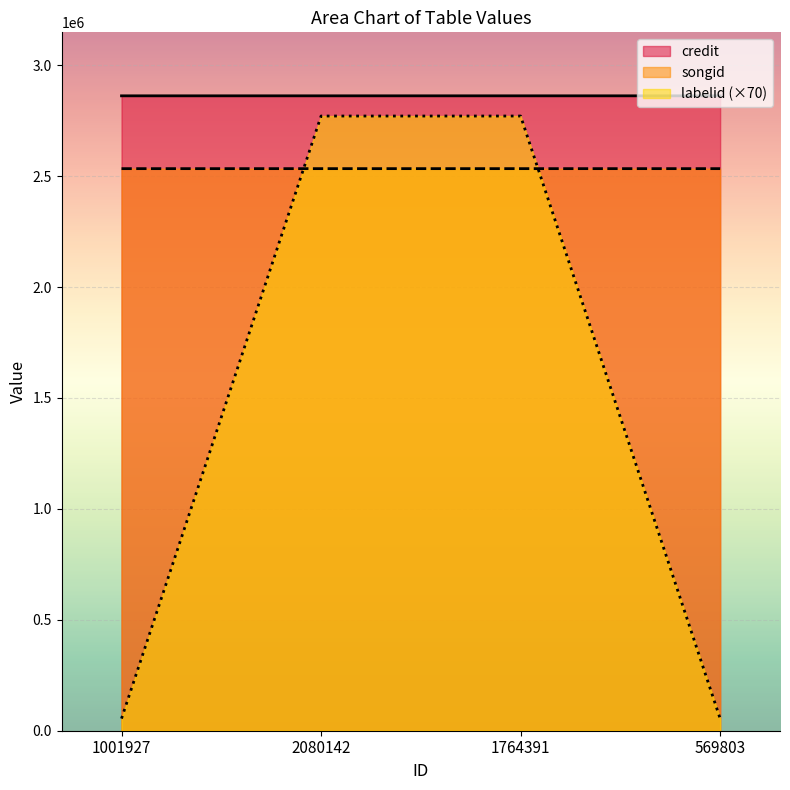

What is the value of the songid point at the 4th from the left?

2533929